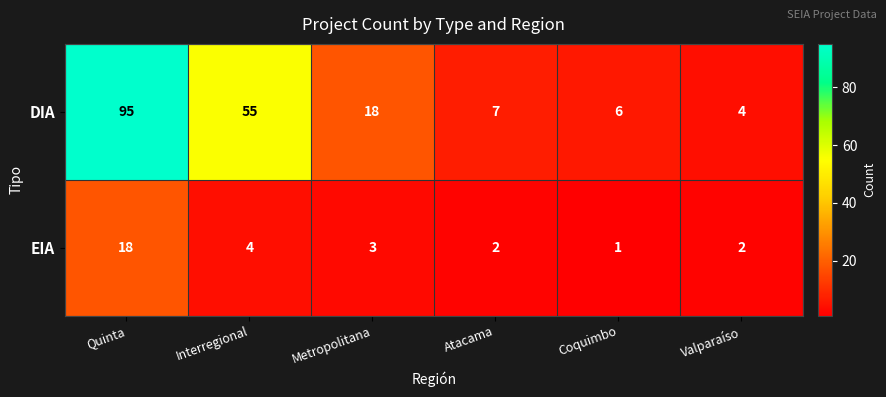

True or false: DIA has a value of 95 at Quinta.

True